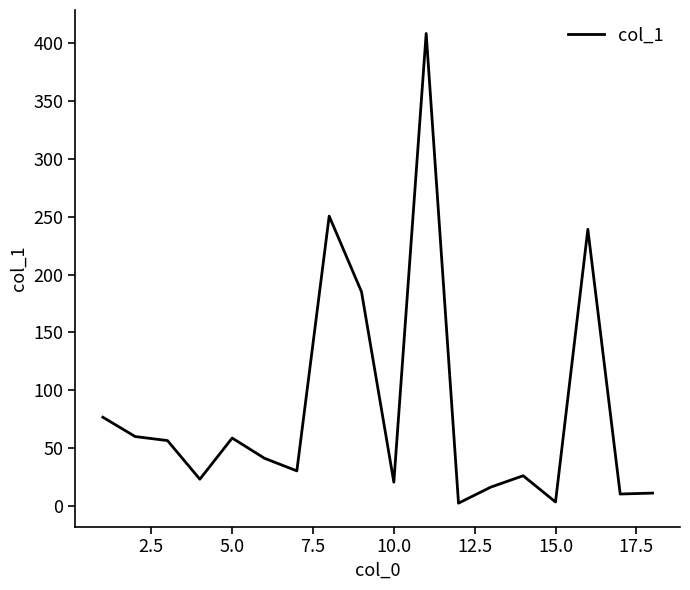

What is the greatest value displayed?

408.4